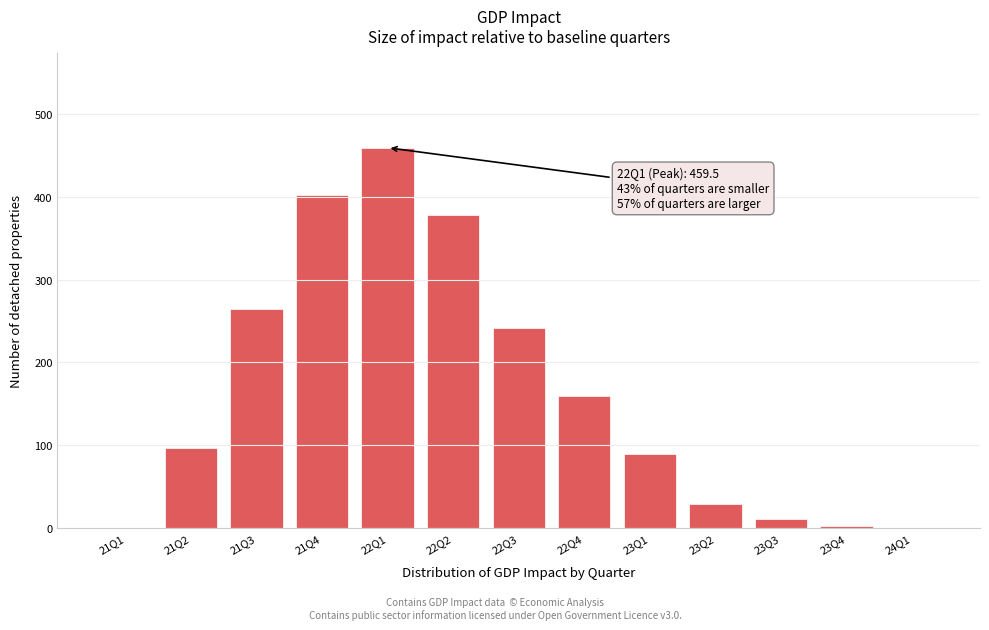

Reading left to right, transcribe all the data shown in this chart.

21Q1=0.0	21Q2=97.1	21Q3=264.1	21Q4=402.4	22Q1=459.5	22Q2=377.6	22Q3=241.3	22Q4=159.1	23Q1=88.9	23Q2=29.3	23Q3=10.7	23Q4=2.7	24Q1=0.0